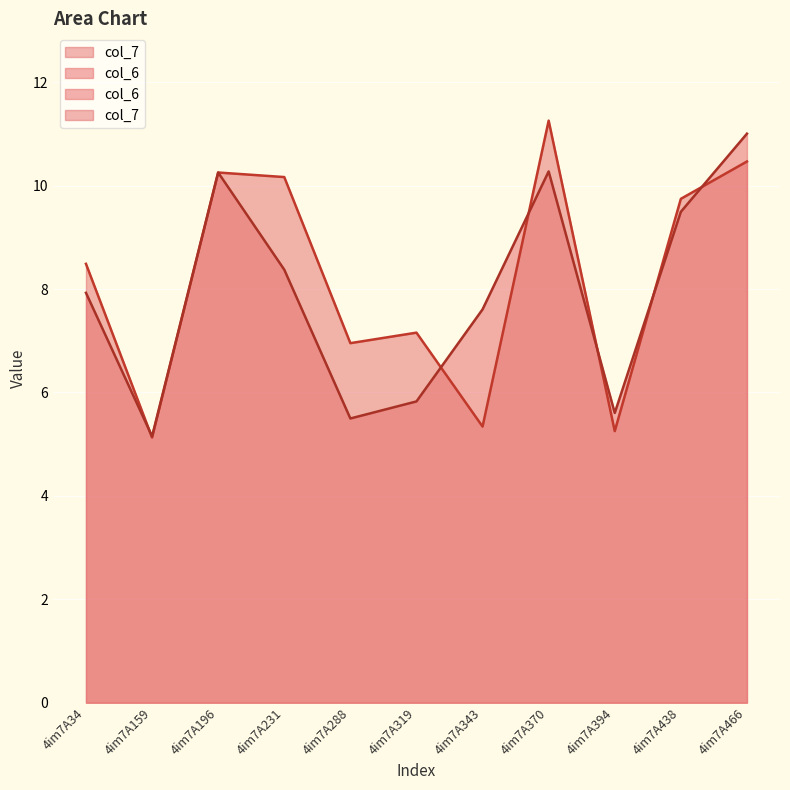

At which category does col_6 reach its first local peak?

4im7A196